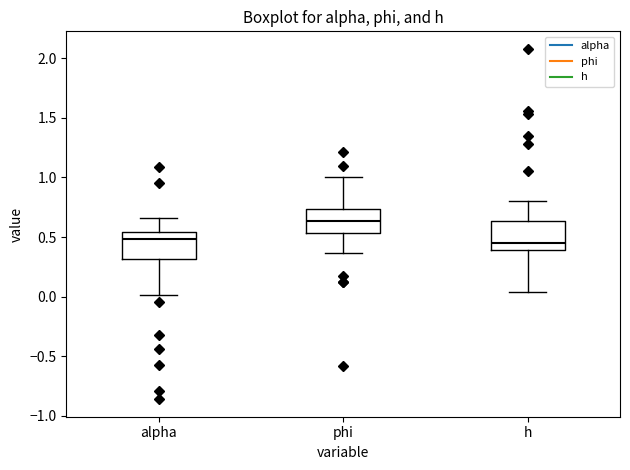

Reading left to right, read every box against the y-axis: the position of its median line, the range the box covers, and the ends of its whiskers. The values are not printed on the chart, so give them approximately, as read against the axis.

alpha: median 0.50, box 0.30 to 0.55, whiskers 0.00 to 0.65
phi: median 0.65, box 0.55 to 0.75, whiskers 0.35 to 1.00
h: median 0.45, box 0.40 to 0.65, whiskers 0.05 to 0.80